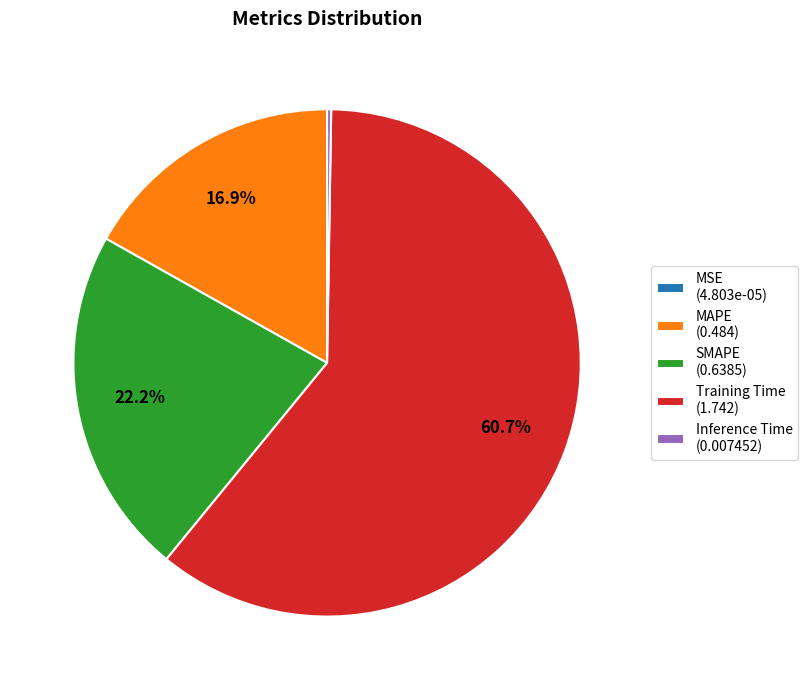

To the nearest percent, what percentage of the pie is MAPE?

17%